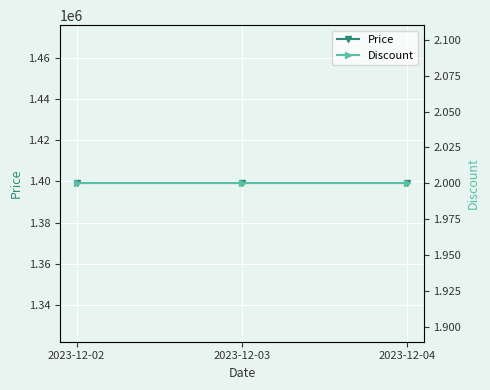

What is the minimum value for Discount?

2